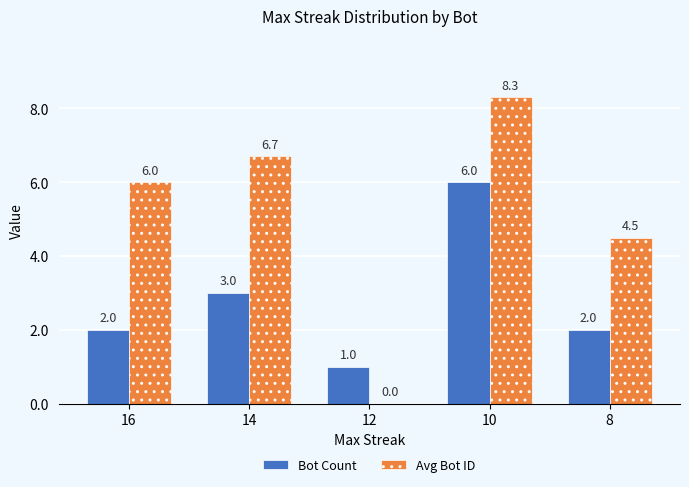

At which category is the sum across all series the highest?

10